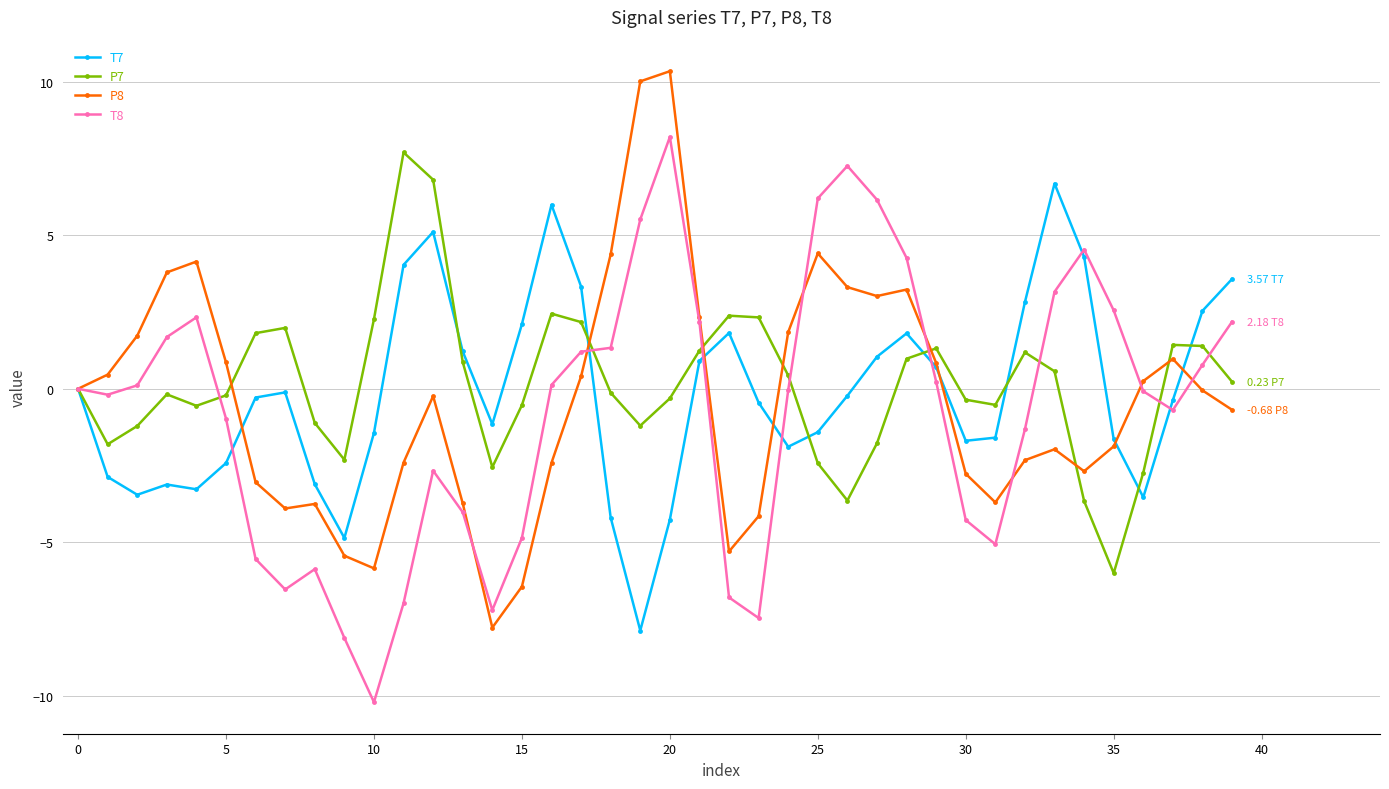

What is the value of the P8 point at the 3rd from the left?

1.7